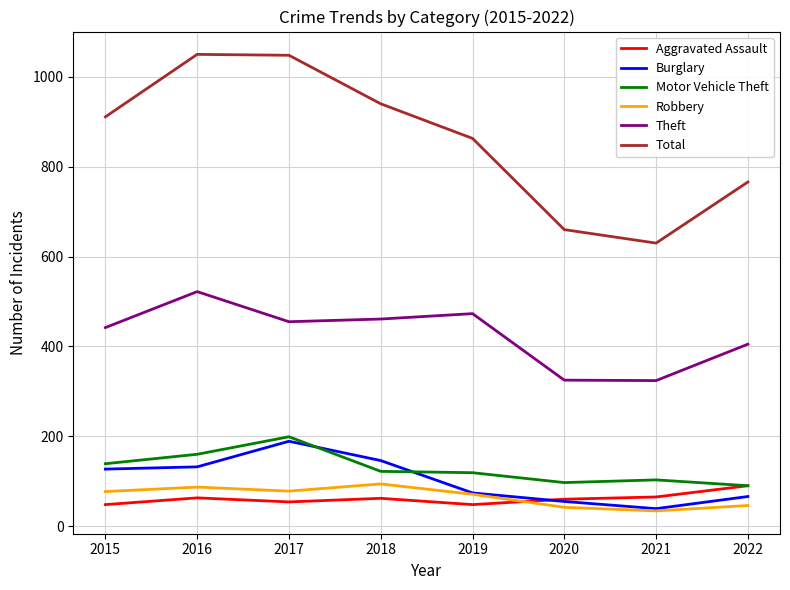

Is it true that Aggravated Assault equals 63 at 2016?

True